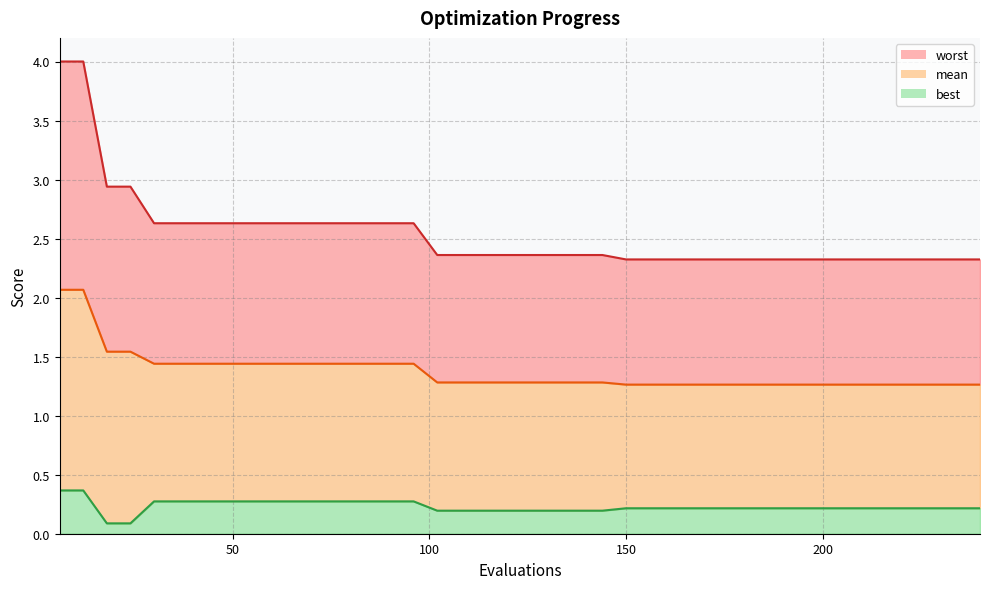

What is the value of the worst point at the 38th from the left?

2.3